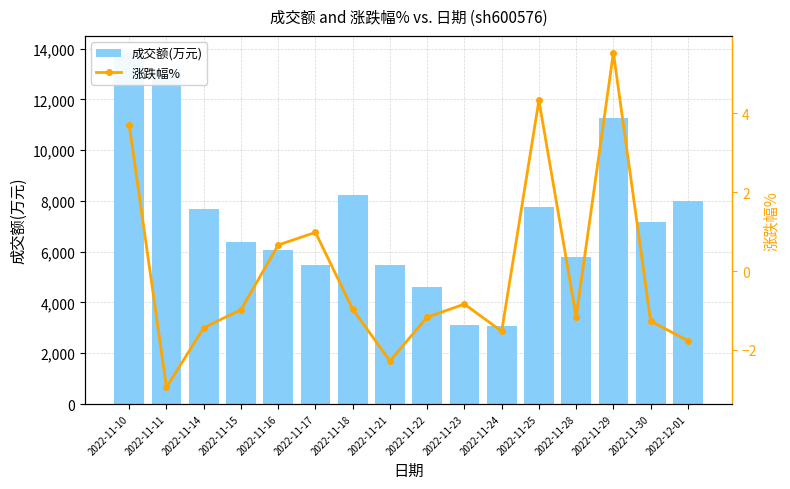

Which series has the largest total across all categories?

成交额(万元)